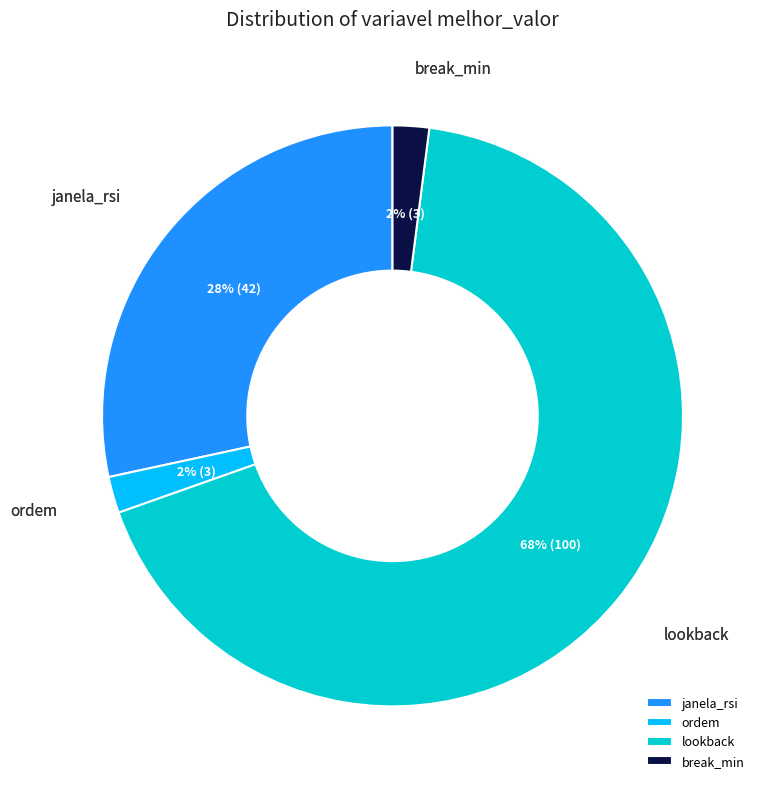

Combined, do janela_rsi and lookback account for over 50%?

Yes